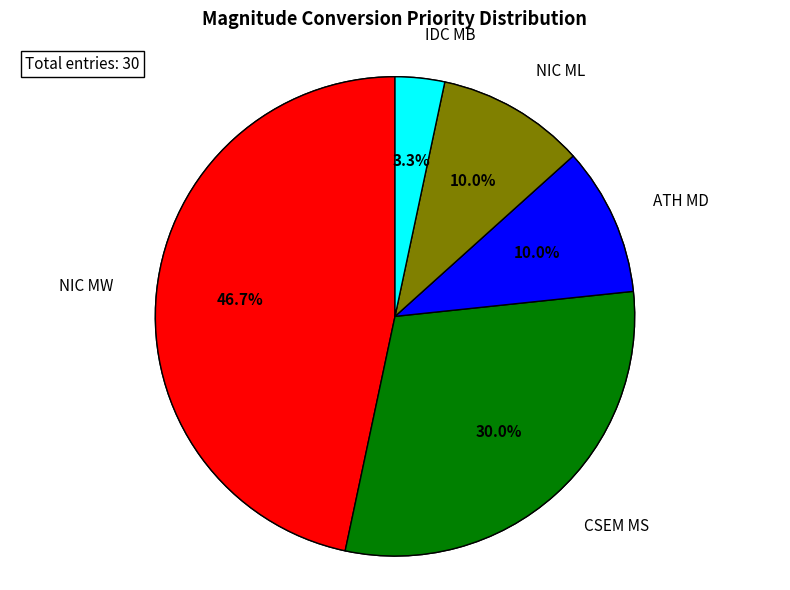

How many segments does this pie chart have?

5